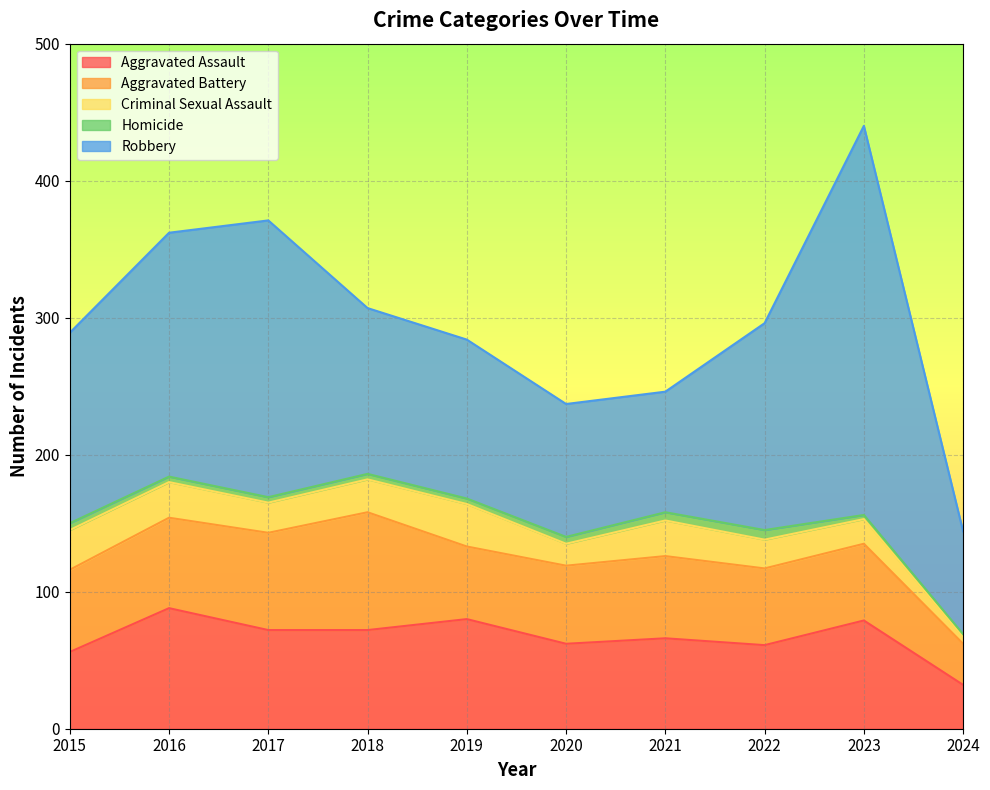

What is the difference between the maximum and minimum values in the Homicide series?

5